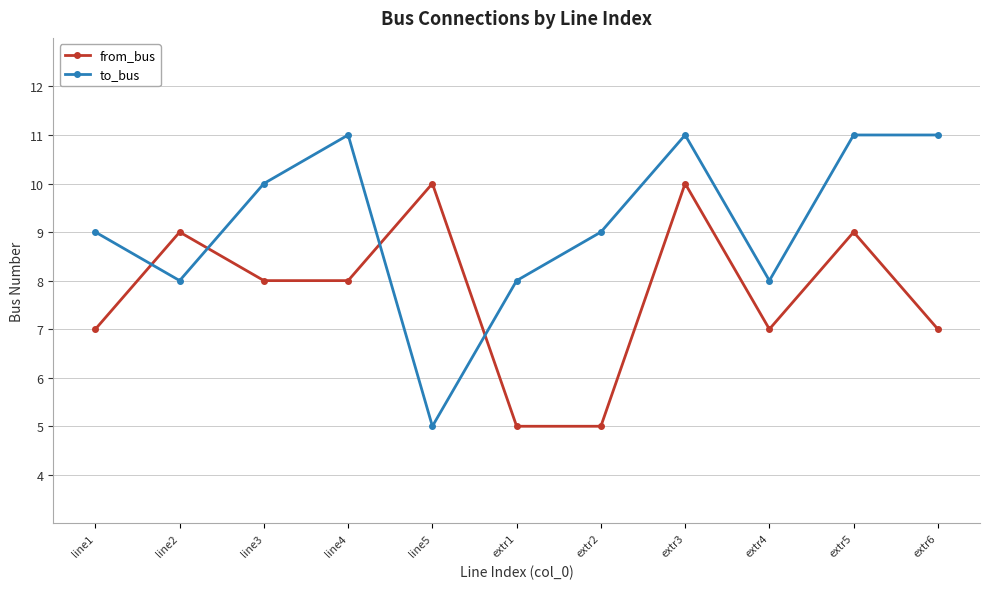

At which label does from_bus first exceed 8?

line2